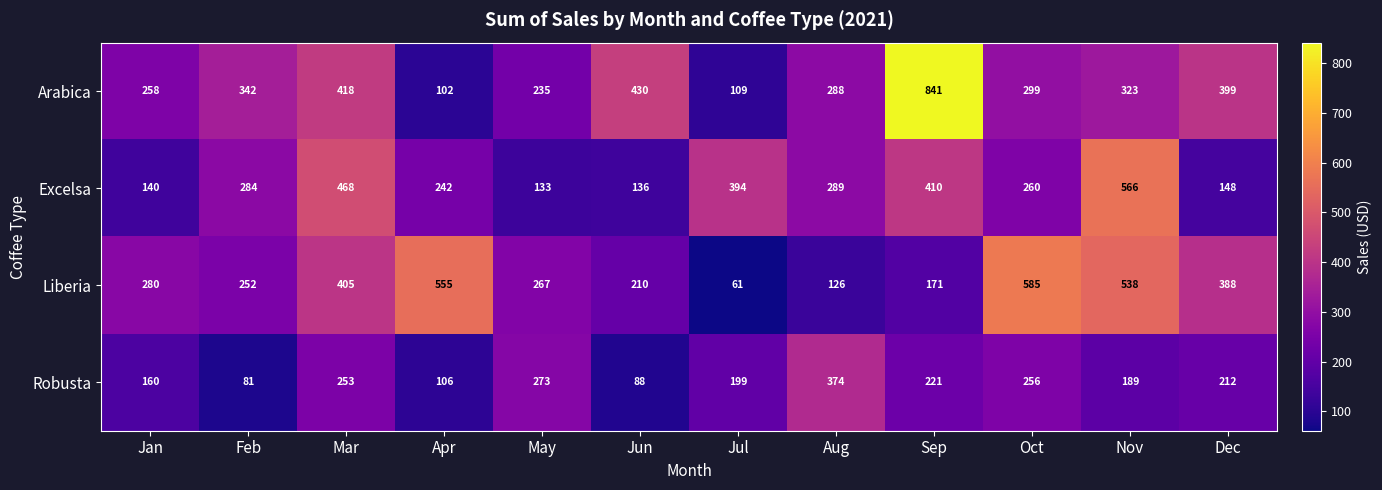

Where is Robusta nearest to the value 227?

Sep